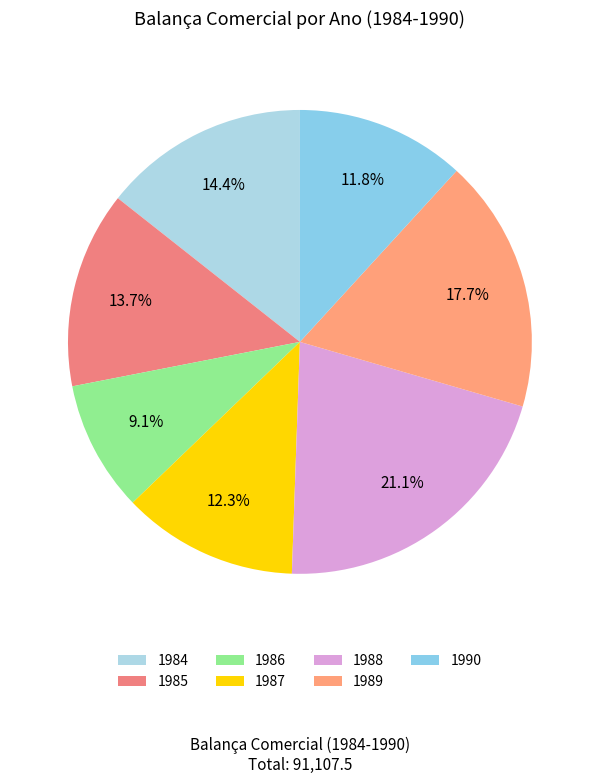

To the nearest percent, what portion does 1988 represent?

21%